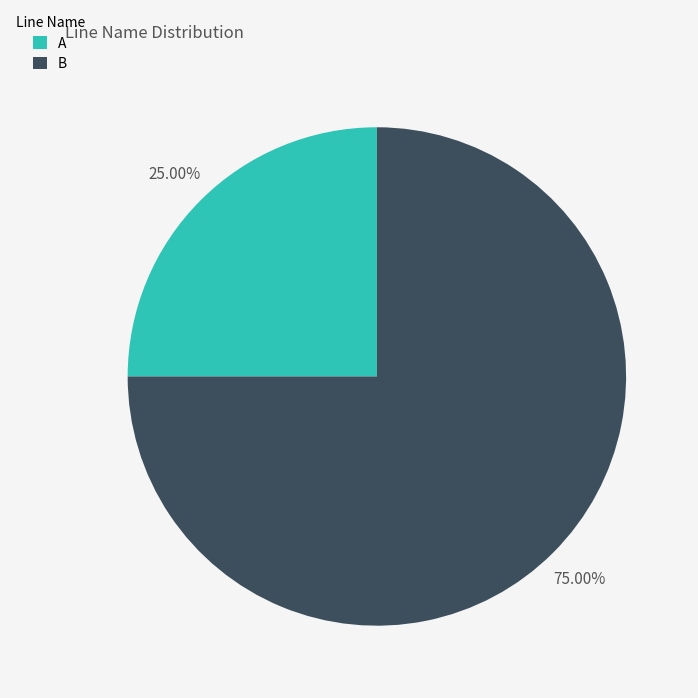

Approximately how many times larger is the value at B compared to A?

3.0